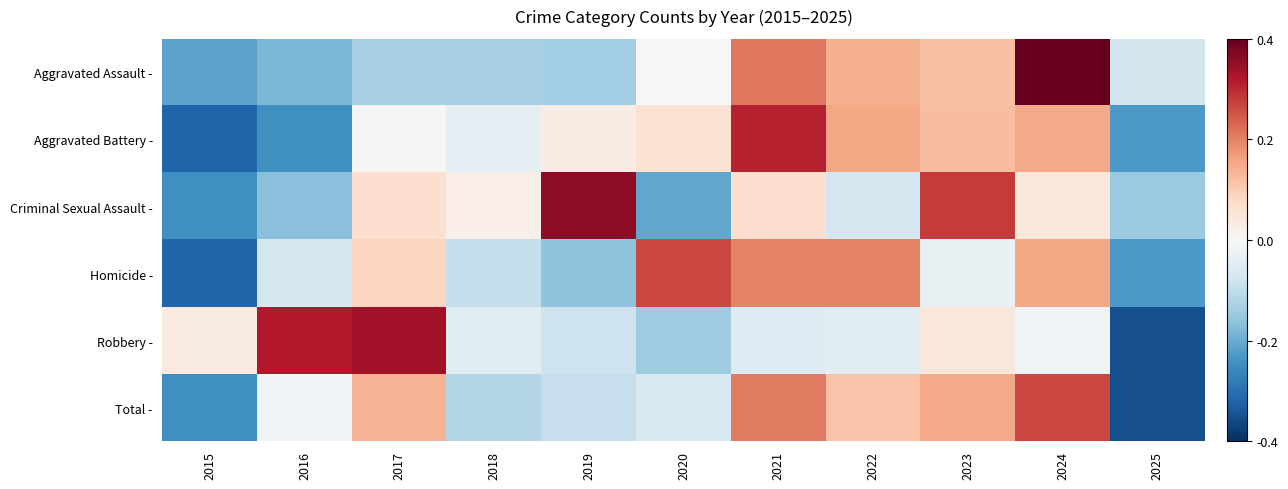

Reading right to left, extract all data points from this chart.

Aggravated Assault -: 2025=-0.4	2024=2.2	2023=0.6	2022=0.8	2021=1.1	2020=-0.0	2019=-0.7	2018=-0.7	2017=-0.7	2016=-1.0	2015=-1.2
Aggravated Battery -: 2025=-1.2	2024=0.8	2023=0.7	2022=0.8	2021=1.7	2020=0.3	2019=0.2	2018=-0.2	2017=0.0	2016=-1.3	2015=-1.7
Criminal Sexual Assault -: 2025=-0.8	2024=0.2	2023=1.5	2022=-0.4	2021=0.4	2020=-1.1	2019=1.9	2018=0.1	2017=0.4	2016=-0.9	2015=-1.3
Homicide -: 2025=-1.2	2024=0.8	2023=-0.1	2022=1.1	2021=1.1	2020=1.4	2019=-0.9	2018=-0.5	2017=0.5	2016=-0.4	2015=-1.7
Robbery -: 2025=-1.9	2024=-0.1	2023=0.2	2022=-0.2	2021=-0.3	2020=-0.8	2019=-0.5	2018=-0.3	2017=1.8	2016=1.7	2015=0.2
Total -: 2025=-1.9	2024=1.4	2023=0.8	2022=0.6	2021=1.1	2020=-0.3	2019=-0.5	2018=-0.6	2017=0.7	2016=-0.1	2015=-1.3